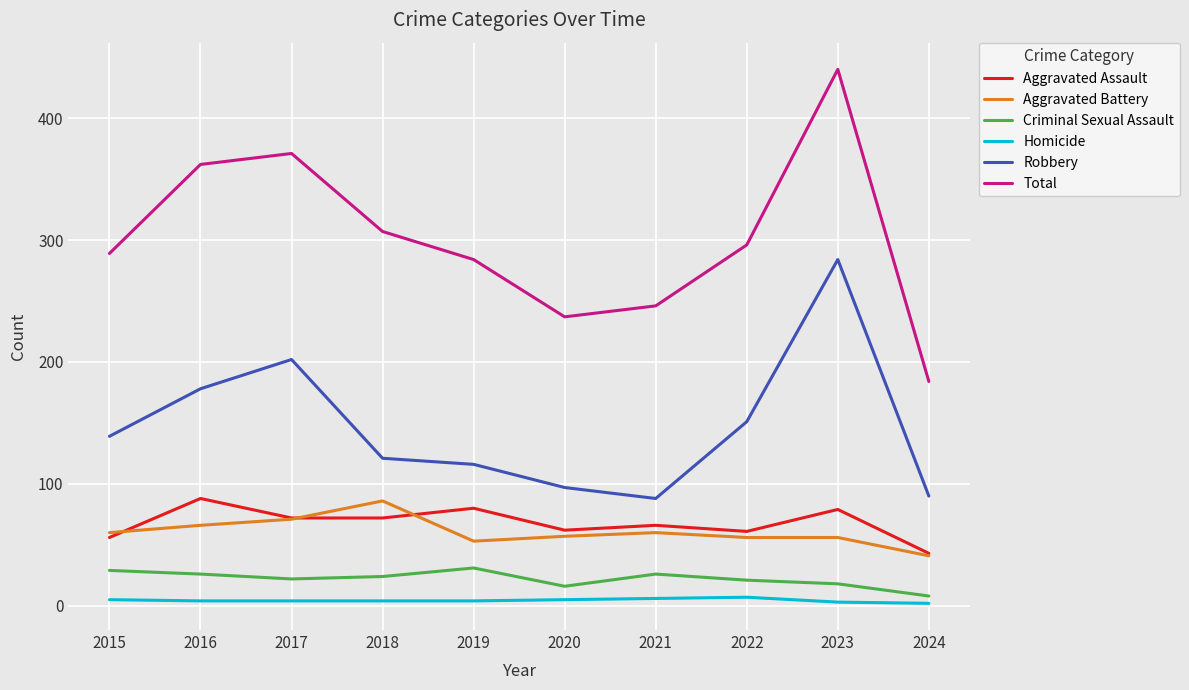

What is the minimum value shown in the chart?

2